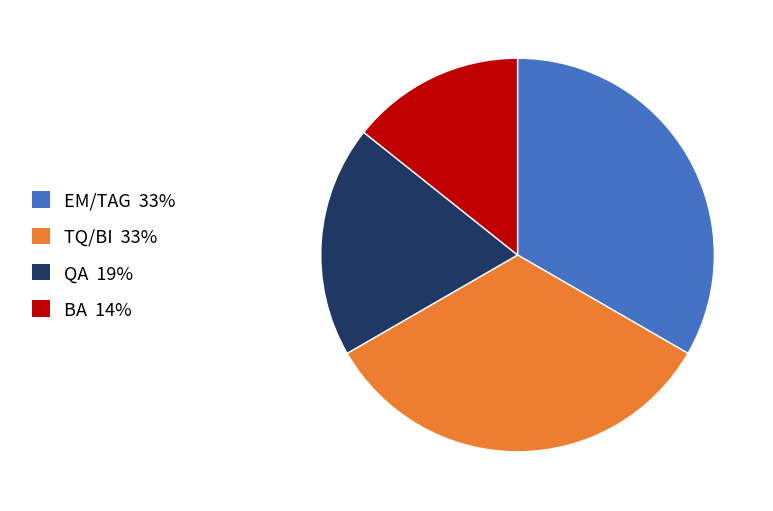

What is the ratio of the value at BA 14% to the value at EM/TAG 33%?

0.4